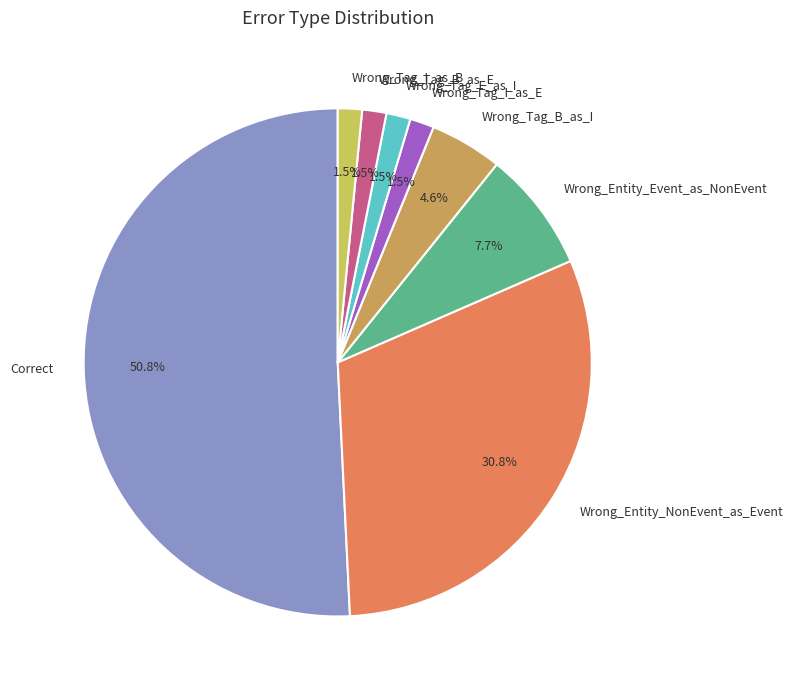

Does any single category account for the majority?

Yes